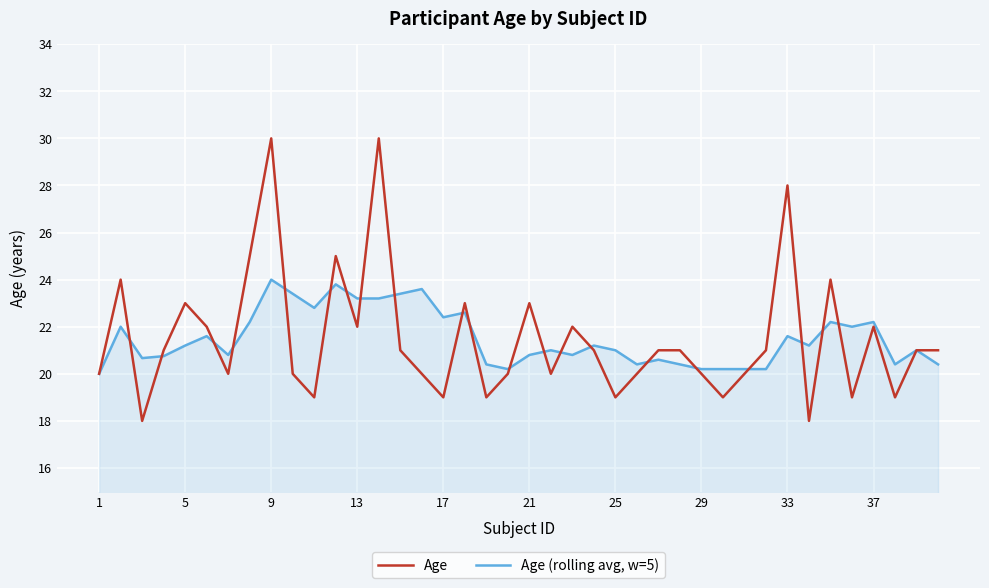

List the series in order of their overall mean, highest first.

Age (rolling avg, w=5), Age